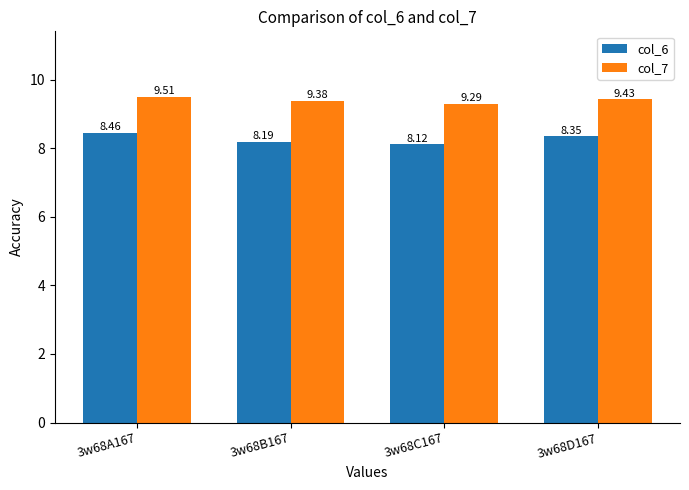

What is the label of the 2nd bar from the left?

3w68B167